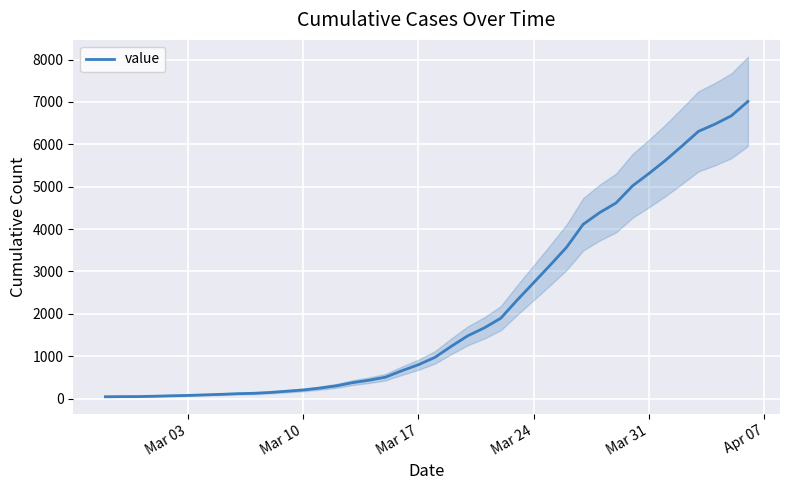

What is the maximum value shown in the chart?

7010